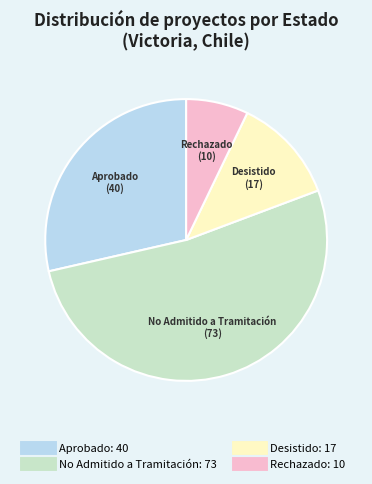

Is it true that Desistido is 26% of the pie?

False